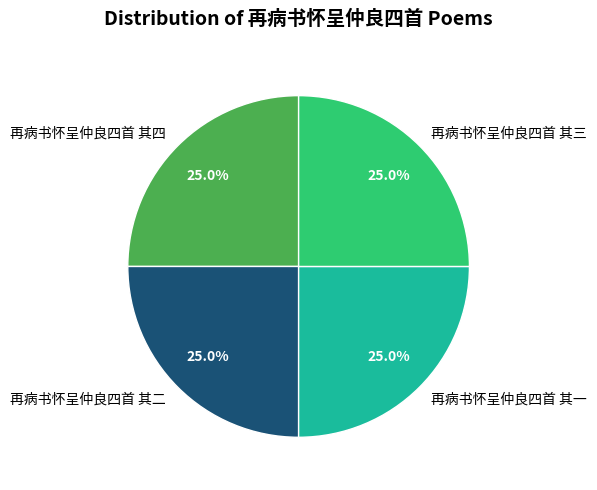

Is there a majority slice in this chart?

No